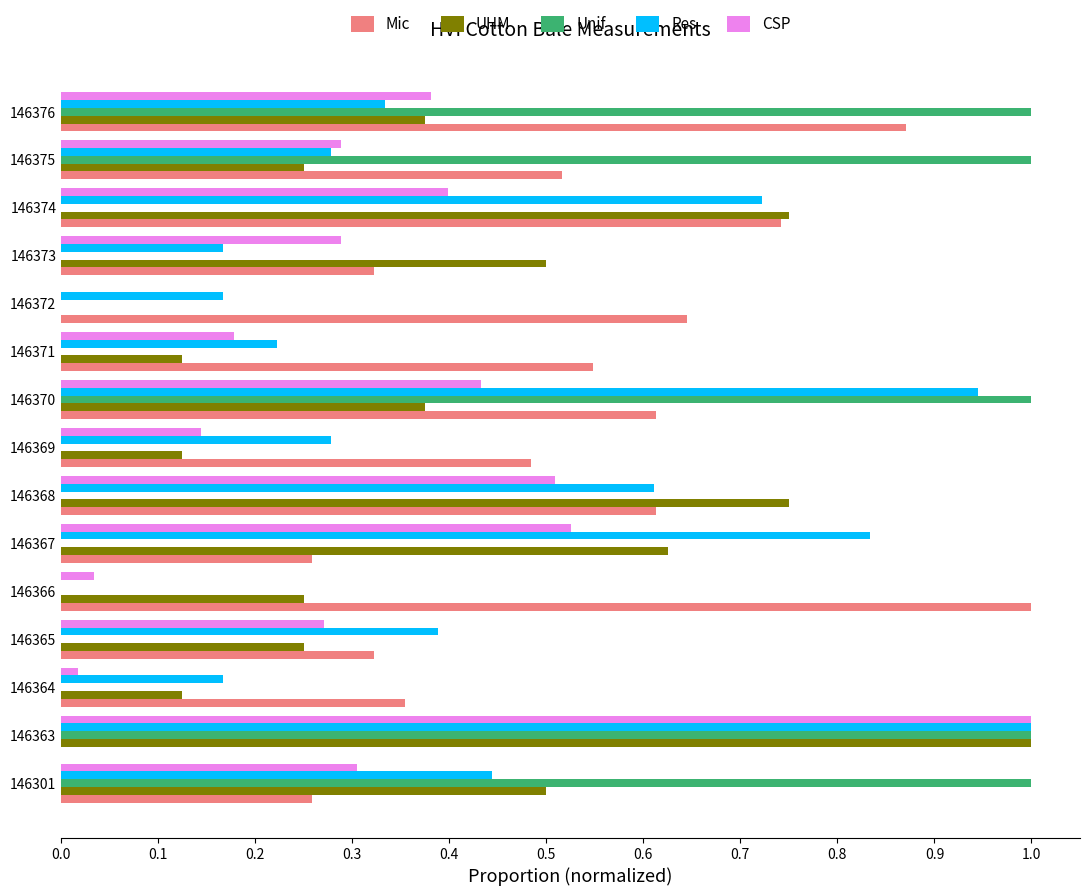

Which series changed the most between 146365 and 146375?

Unif